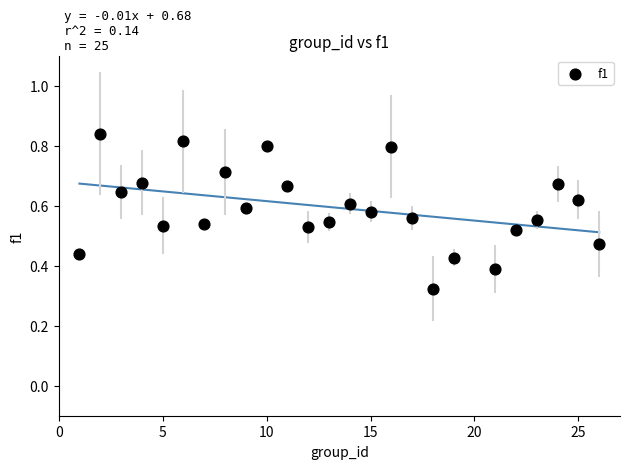

What is the range of X values (max minus min)?

25.0